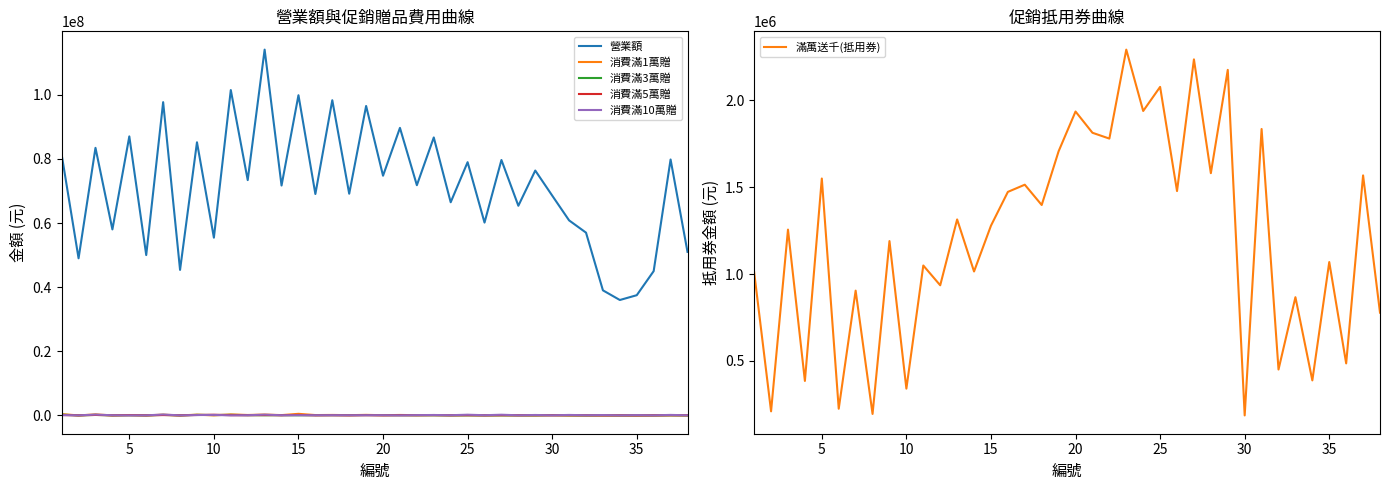

What are all the series names shown in the legend?

營業額, 消費滿1萬贈, 消費滿3萬贈, 消費滿5萬贈, 消費滿10萬贈, 滿萬送千(抵用券)